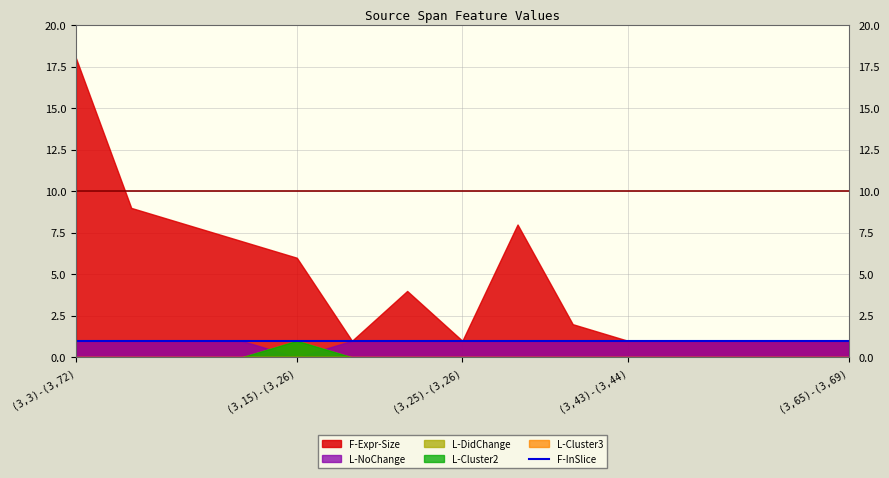

Reading right to left, list all the values displayed in this chart.

F-Expr-Size: 1	1	1	1	1	2	8	1	4	1	6	7	8	9	18
L-NoChange: 1	1	1	1	1	1	1	1	1	1	0	1	1	1	1
L-DidChange: 0	0	0	0	0	0	0	0	0	0	1	0	0	0	0
L-Cluster2: 0	0	0	0	0	0	0	0	0	0	1	0	0	0	0
L-Cluster3: 0	0	0	0	0	0	0	0	0	0	0	0	0	0	0
F-InSlice: 1	1	1	1	1	1	1	1	1	1	1	1	1	1	1